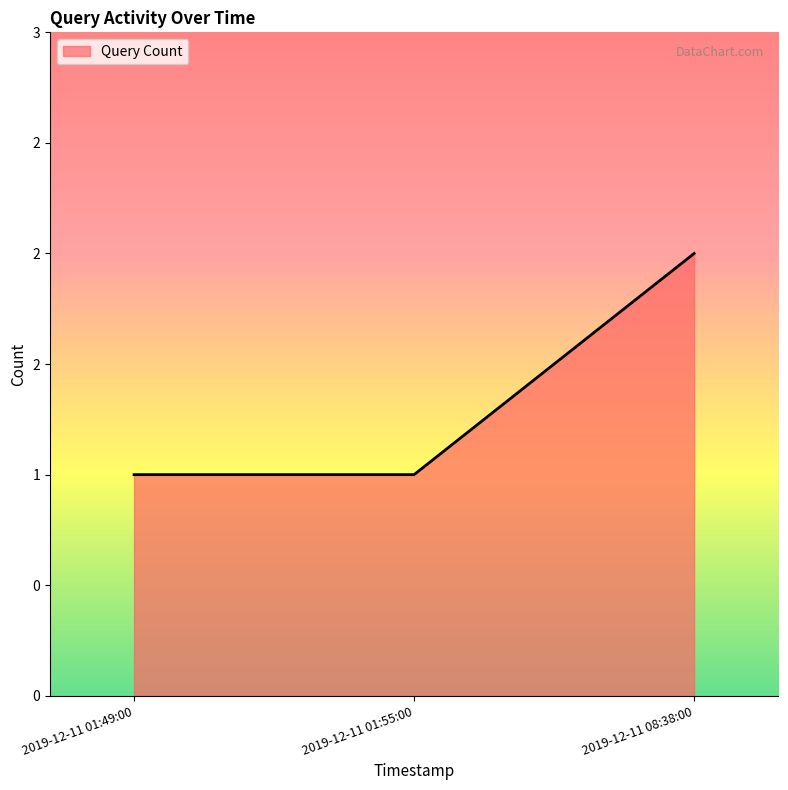

Which category has the highest value across all series?

2019-12-11 08:38:00